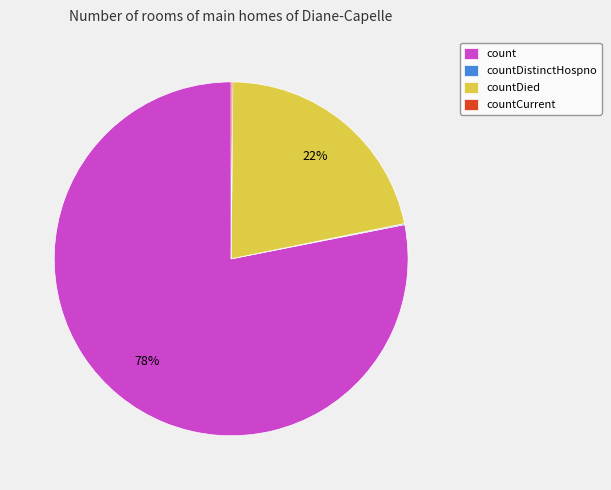

To the nearest percent, what is the difference between the largest and smallest slice percentages?

78%